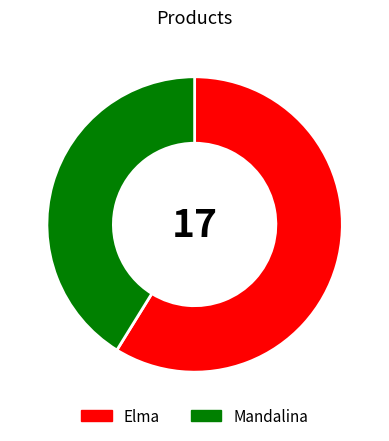

Count the number of slices in the pie.

2